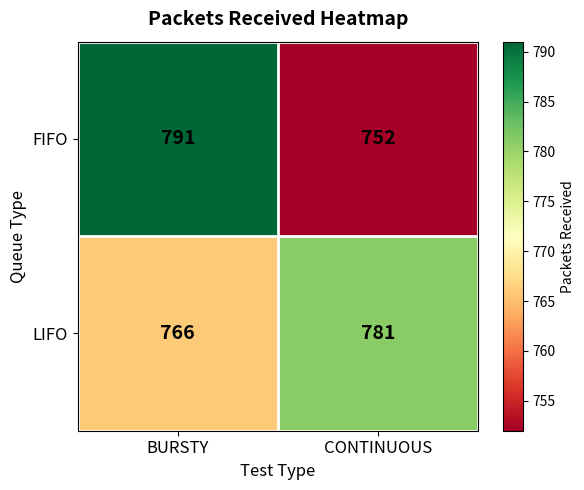

Reading right to left, extract all data points from this chart.

FIFO: 752	791
LIFO: 781	766